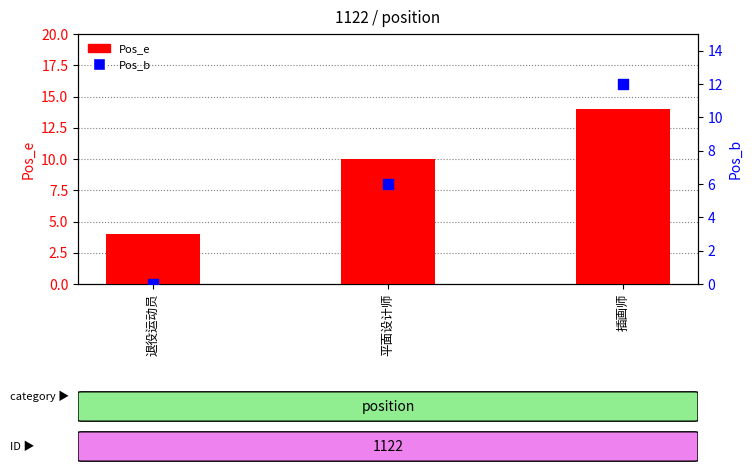

At which category is the sum across all series the highest?

插画师